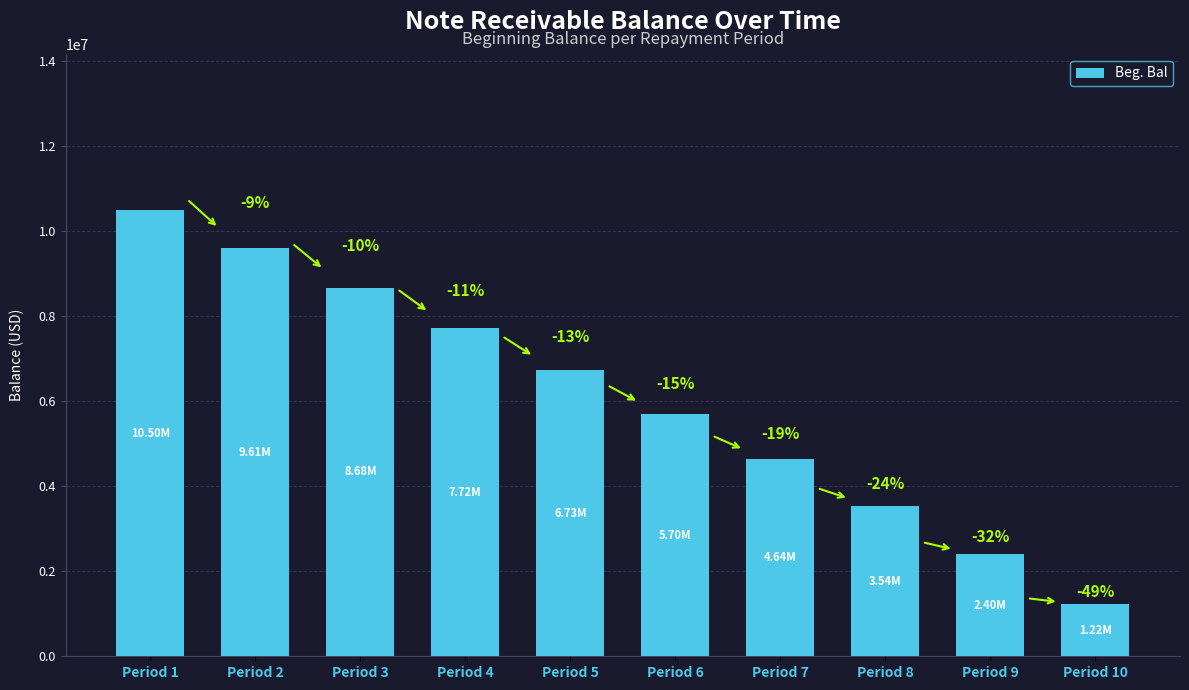

Which label corresponds to the smallest value in the chart?

Period 10